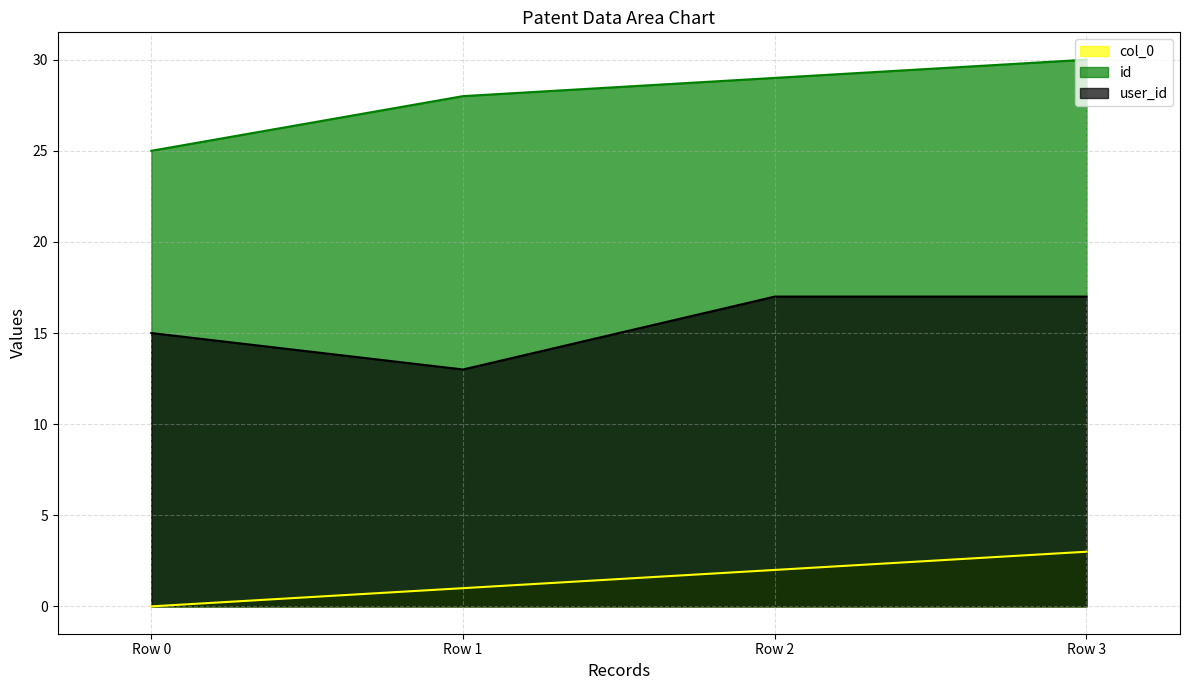

Does the chart display data point markers on the line(s)?

No